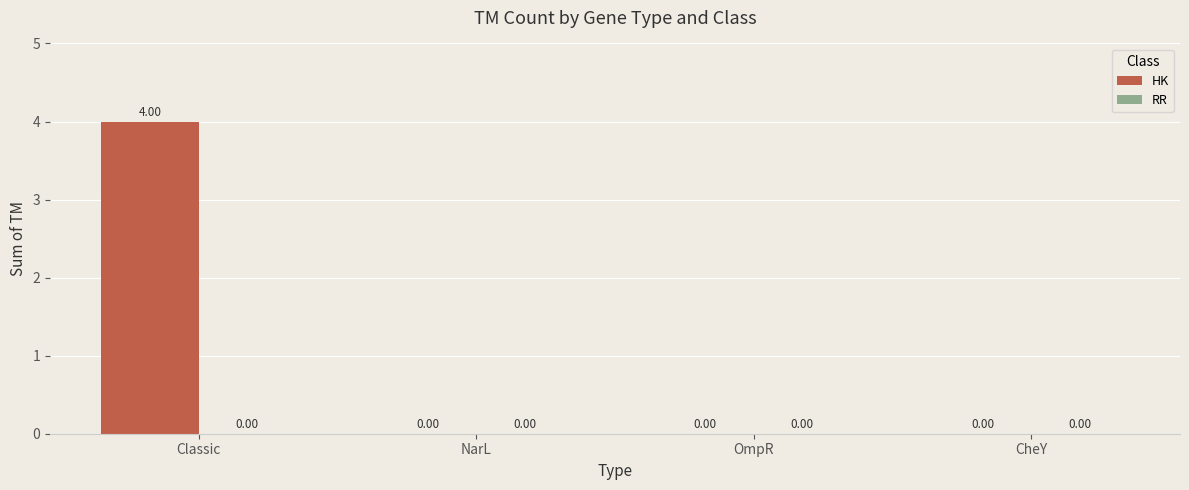

What is the change in value from Classic to CheY?

-4